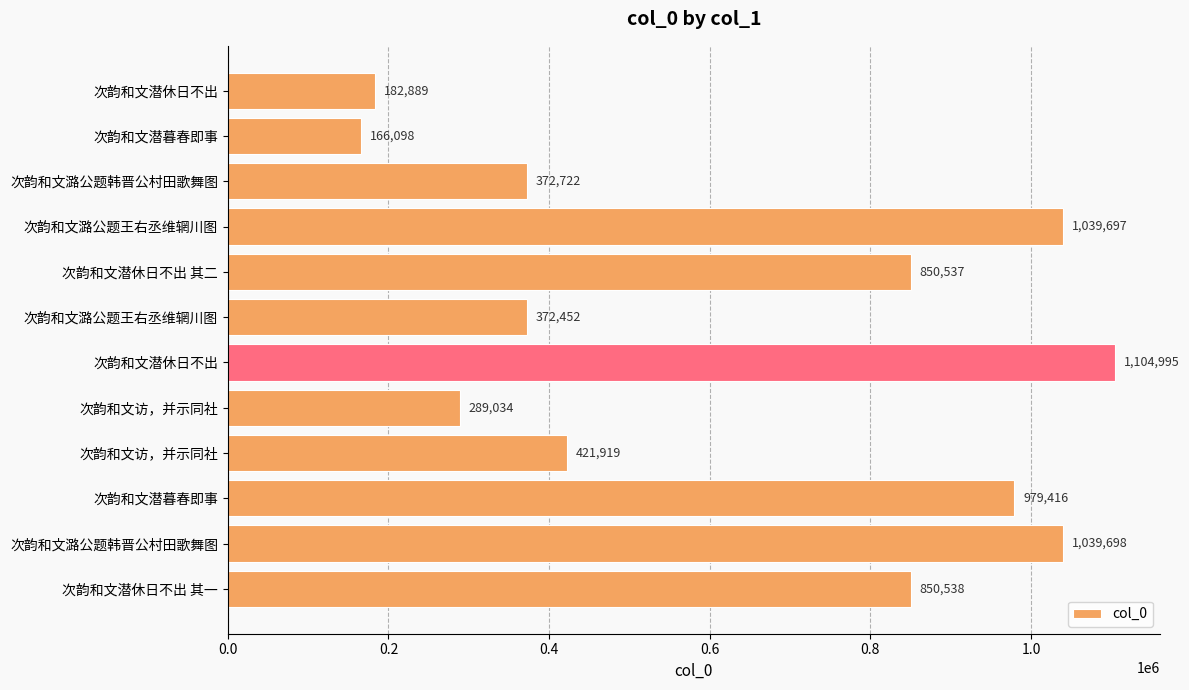

How many bars are there in total?

12